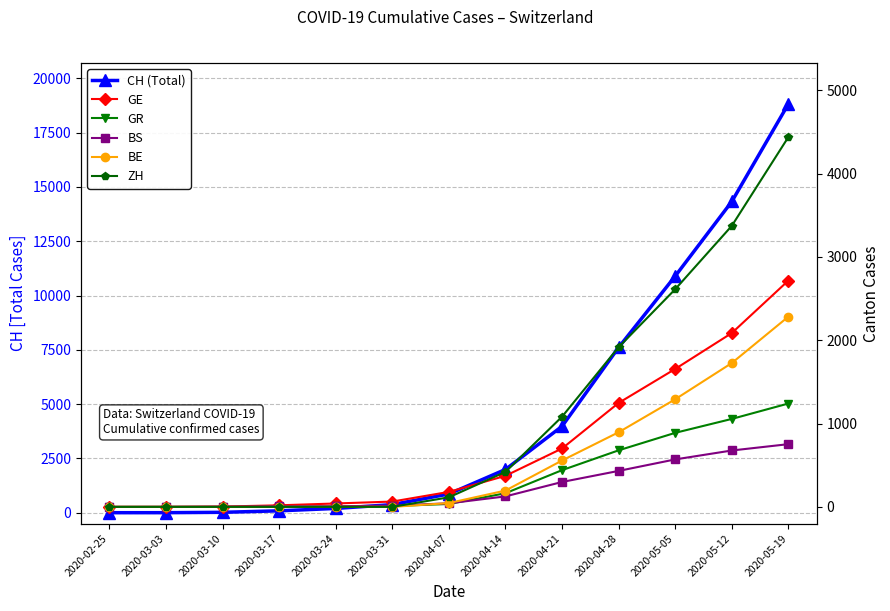

What is the difference between the CH (Total) values at 2020-03-10 and 2020-03-17?

68